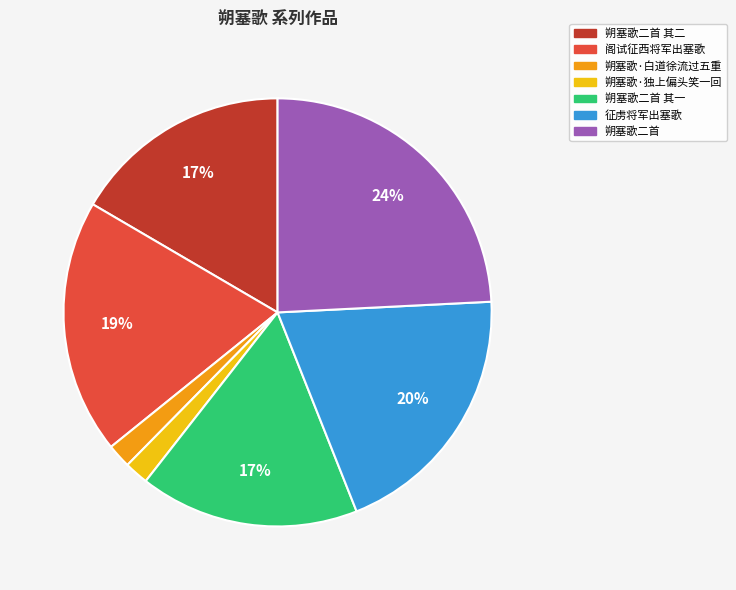

To the nearest percent, what is the difference between the largest and smallest slice percentages?

22%